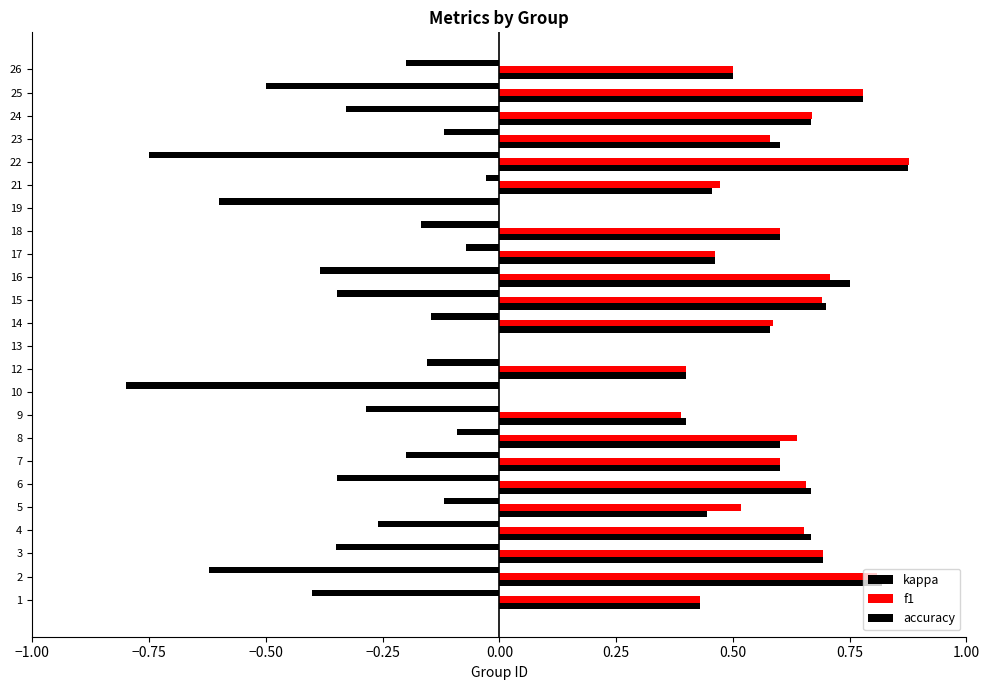

Rank the series at 23 from lowest to highest value.

kappa, f1, accuracy